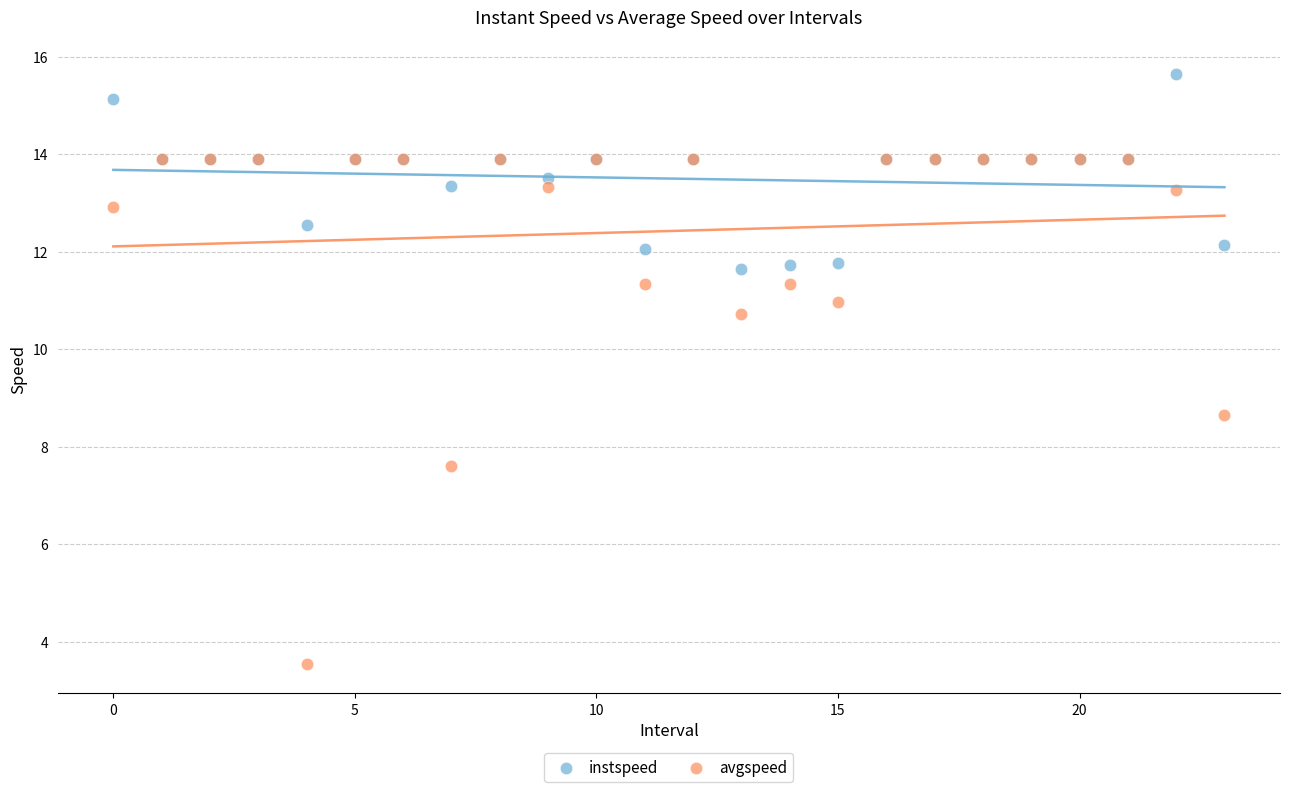

Which series reaches the maximum Y coordinate?

instspeed